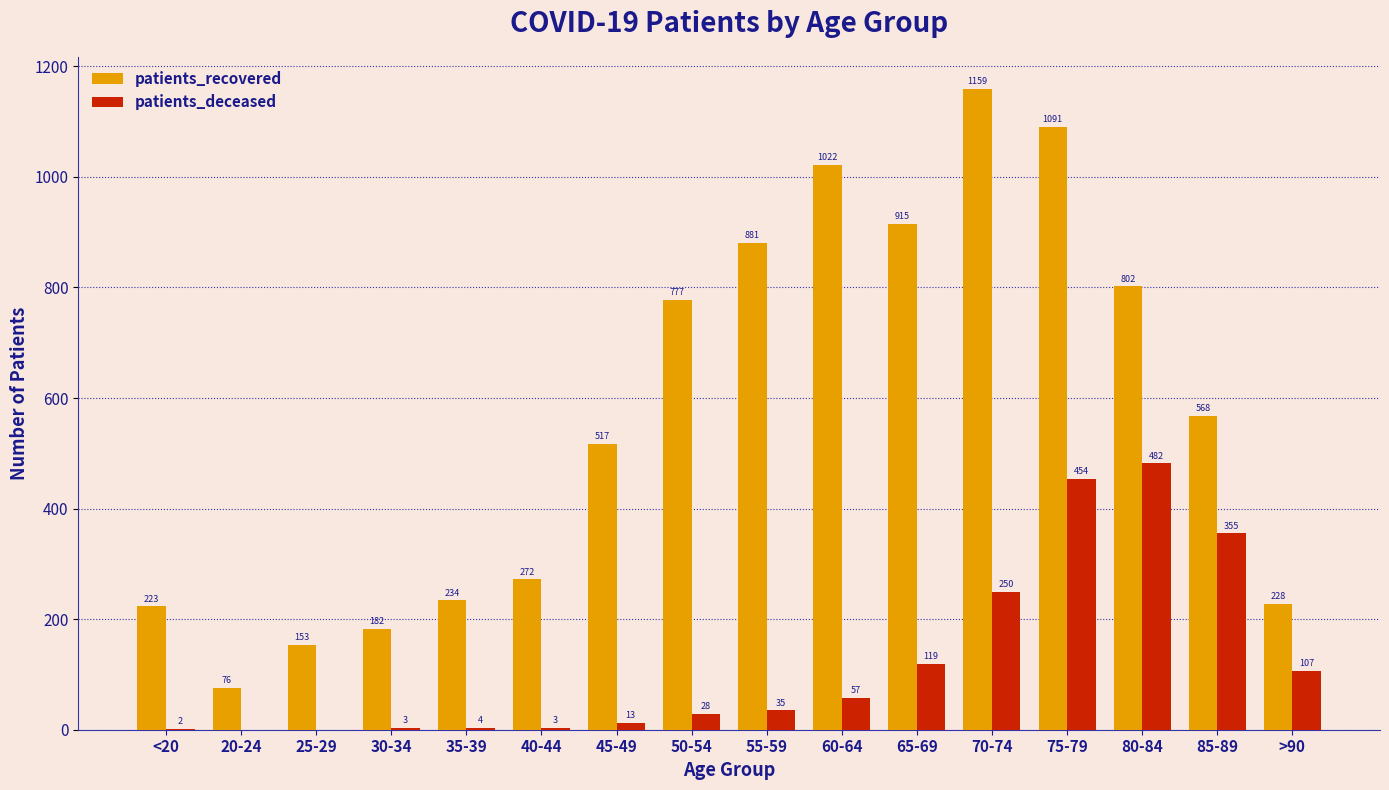

True or false: patients_recovered has a value of 50 at 30-34.

False